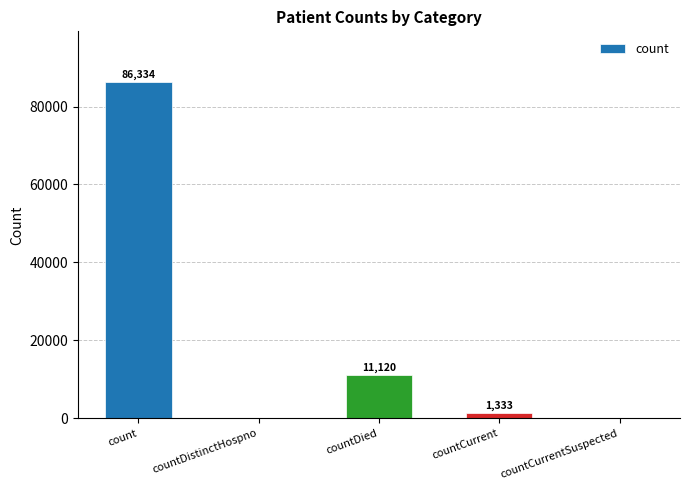

Which label corresponds to the largest value in the chart?

count